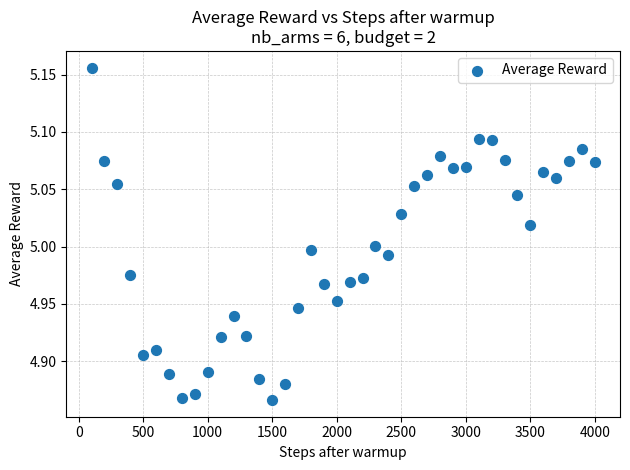

What is the range of X values (max minus min)?

3900.0